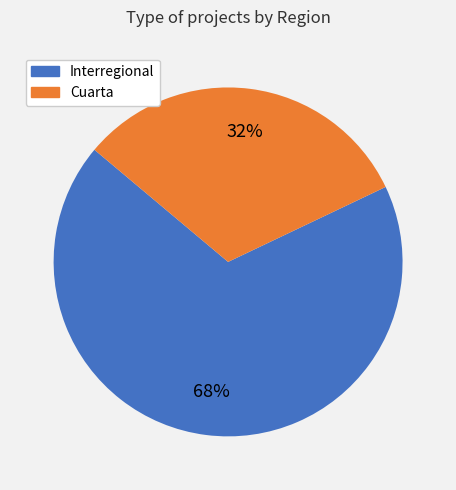

Is it true that Cuarta is 43% of the pie?

False